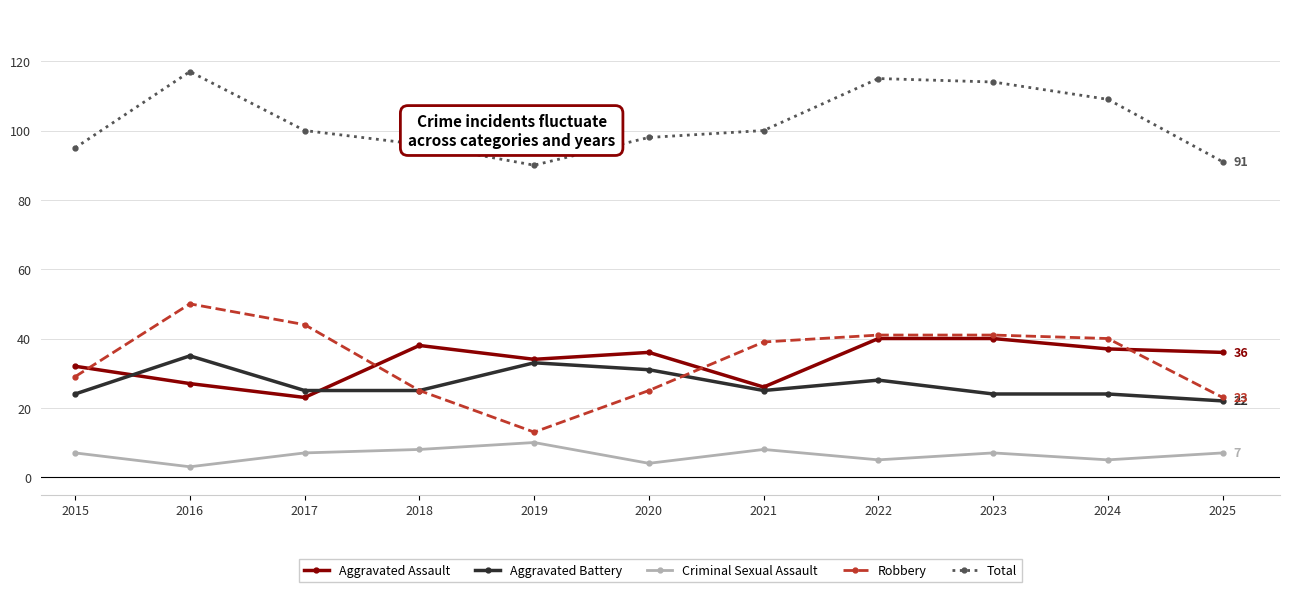

True or false: Robbery and Total intersect in this chart.

False